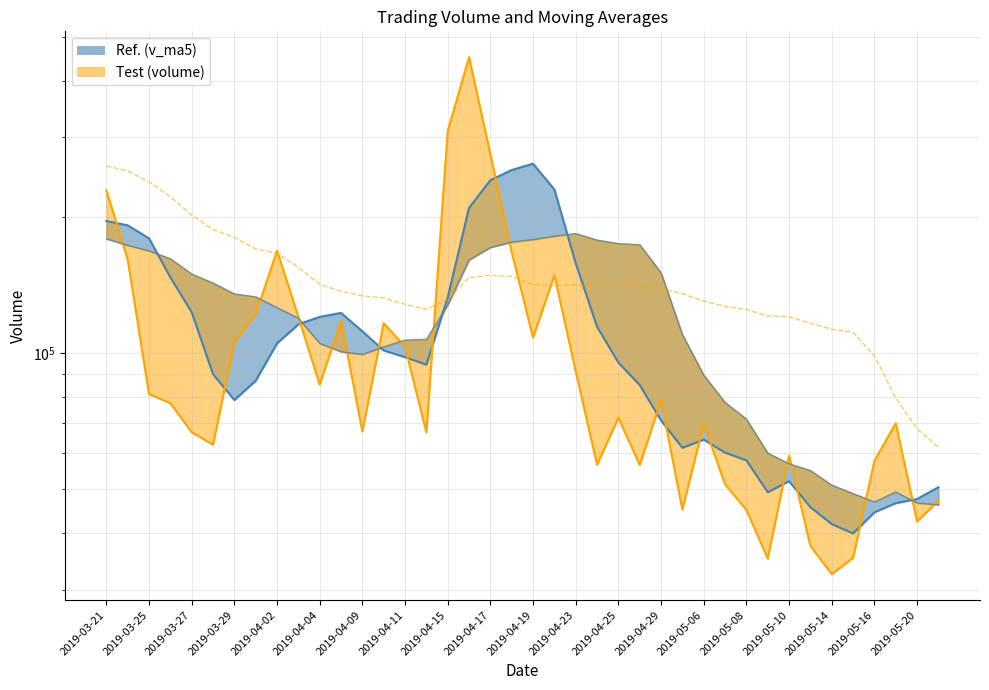

What is the difference between the maximum and minimum values in the volume_line series?

418962.6